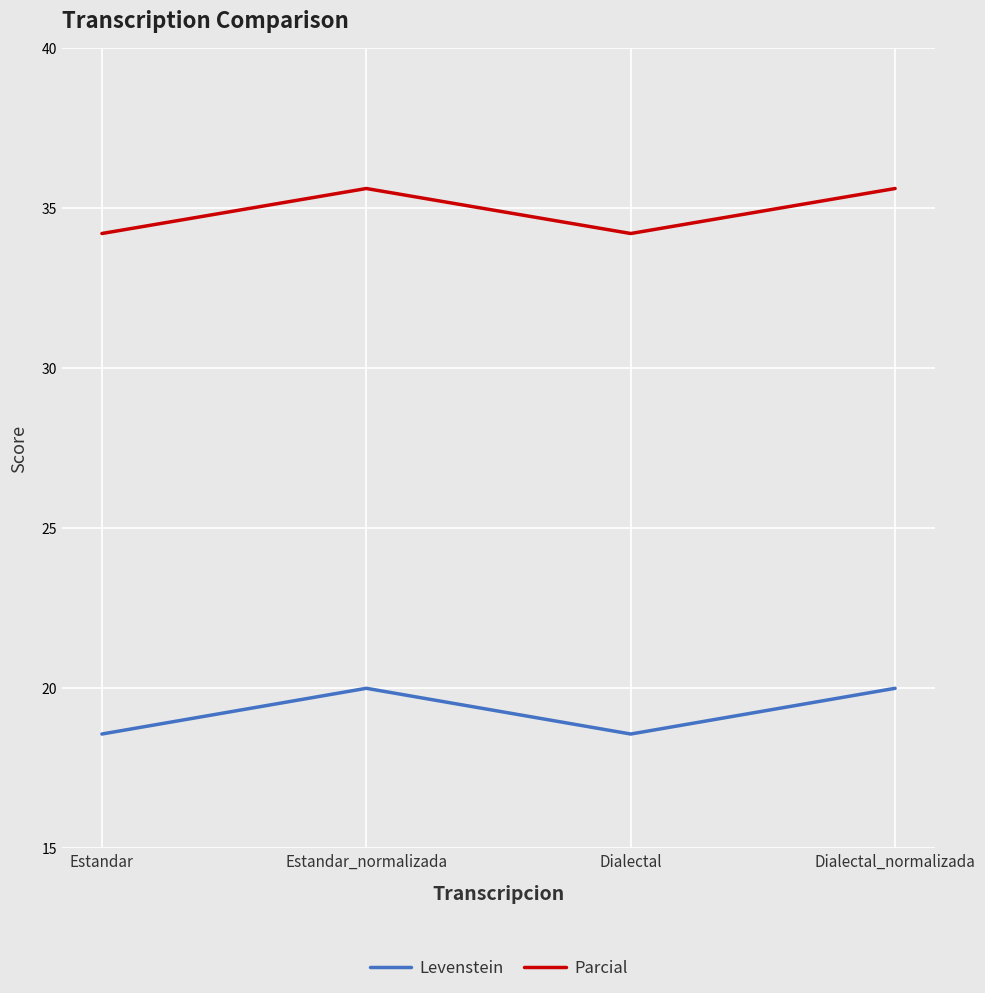

True or false: Parcial and Levenstein intersect in this chart.

False